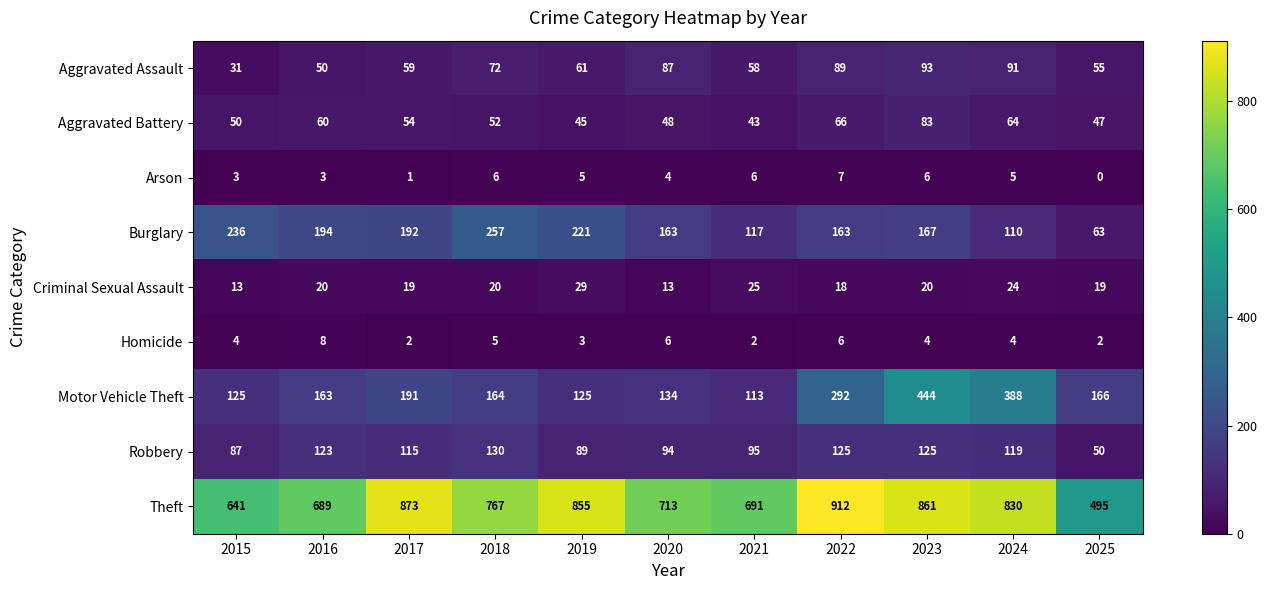

What is the difference between the second highest and minimum values in the Arson series?

6